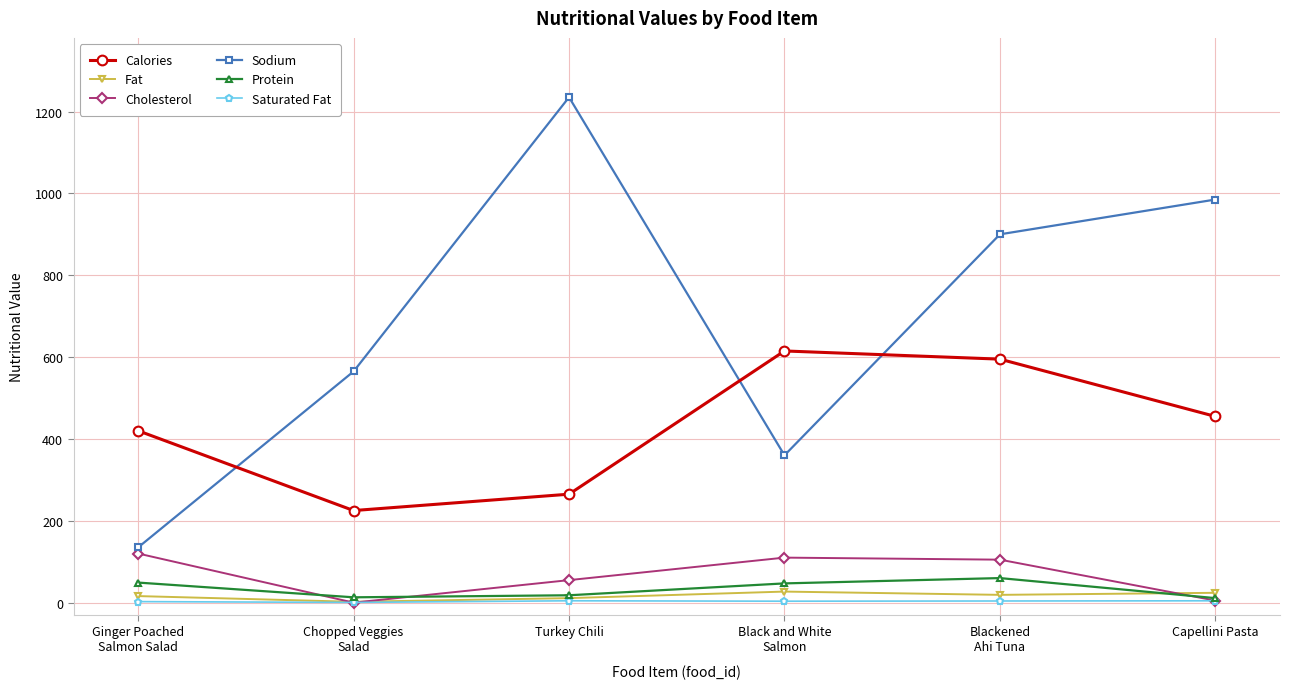

What are all the series names shown in the legend?

Calories, Fat, Cholesterol, Sodium, Protein, Saturated Fat